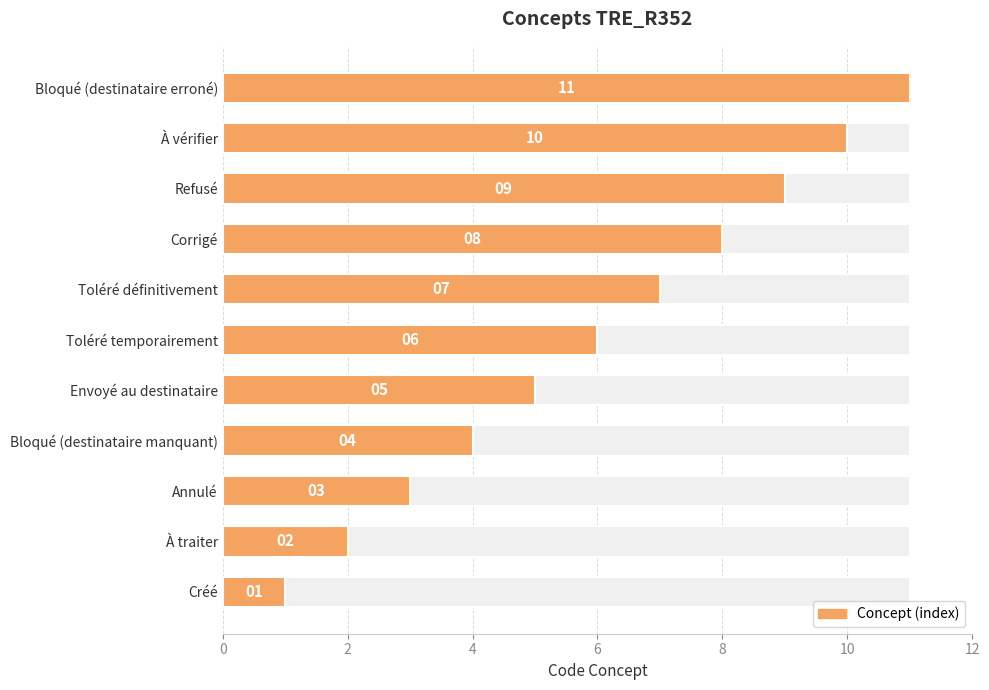

What is the difference between the maximum and minimum values?

10